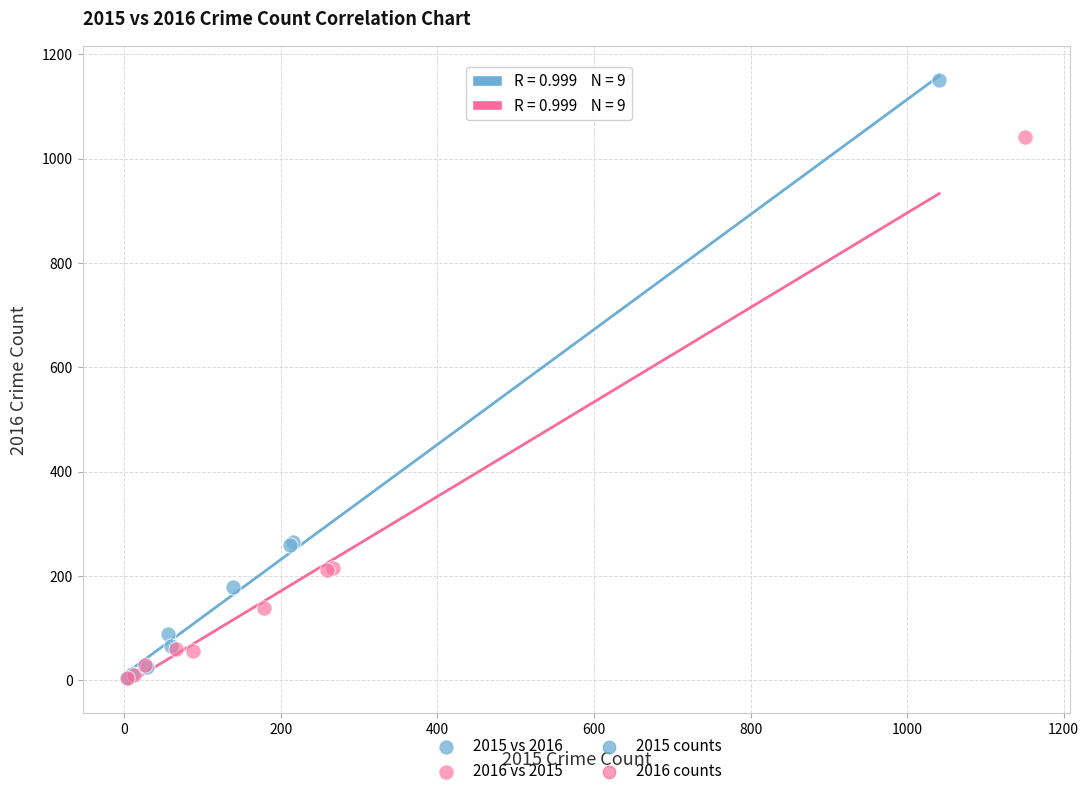

Which series has the largest Y range (max minus min)?

2015 vs 2016